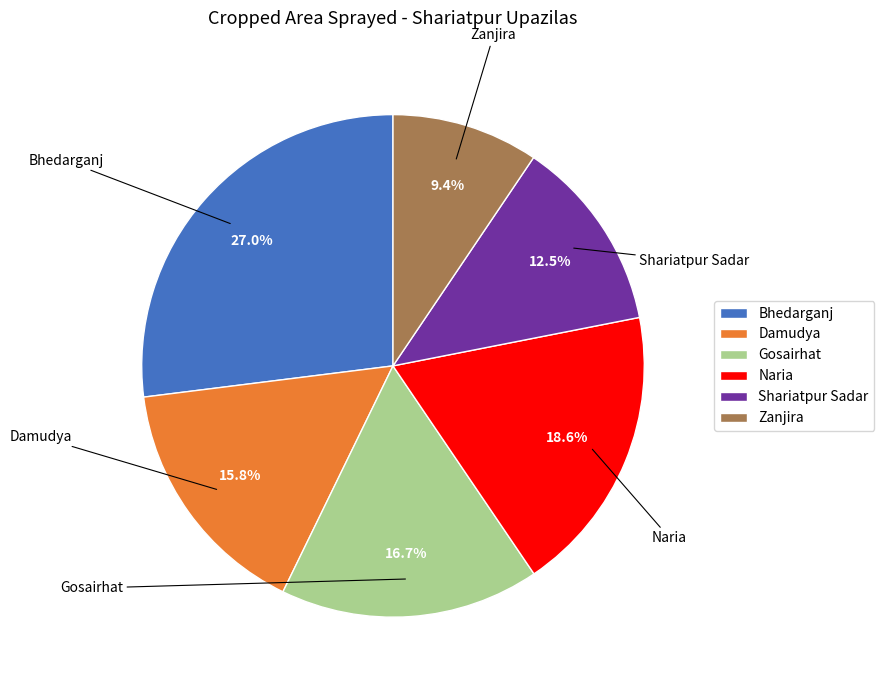

Which category has the smallest portion of the pie?

Zanjira